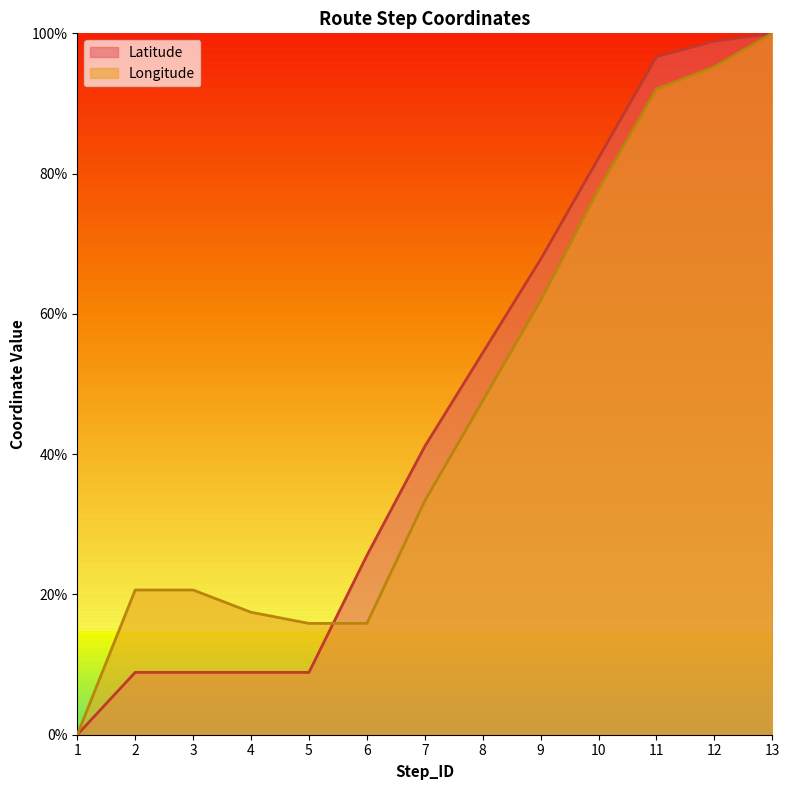

List the series in order of their overall mean, lowest first.

Longitude, Latitude